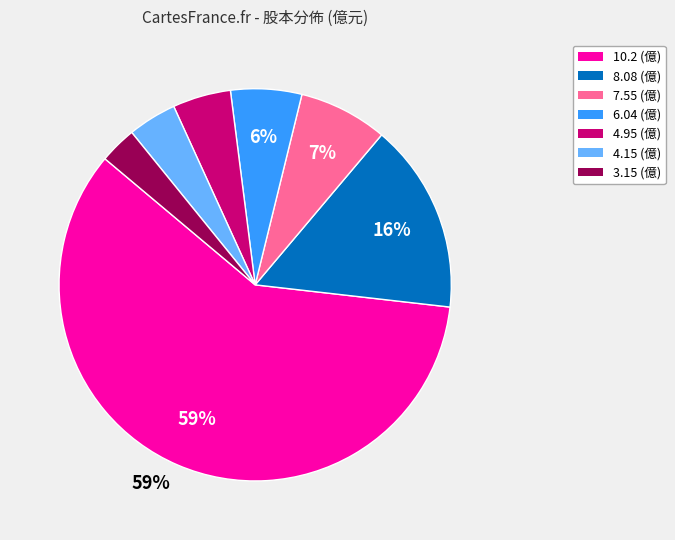

To the nearest percent, what percentage of the pie is 8.08 (億)?

16%